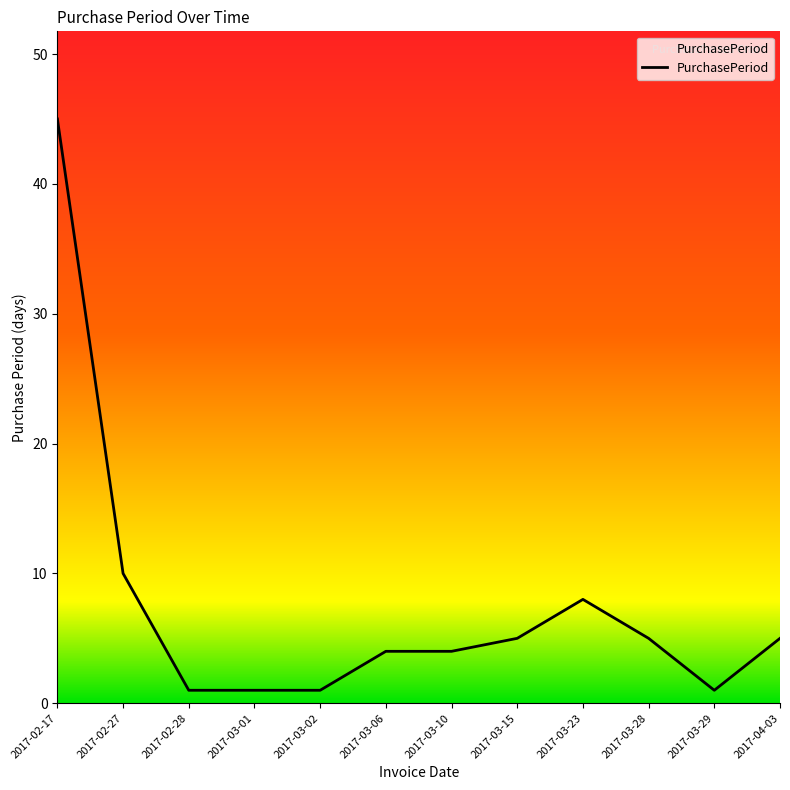

What is the difference between the values at 2017-03-10 and 2017-03-15?

1